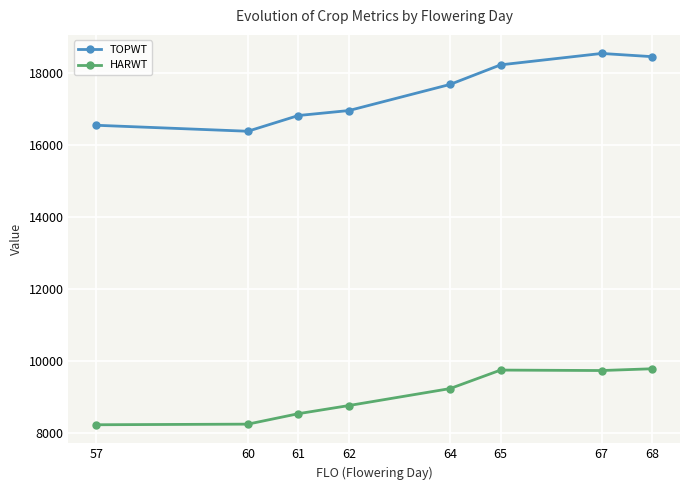

True or false: TOPWT and HARWT cross at least once.

False